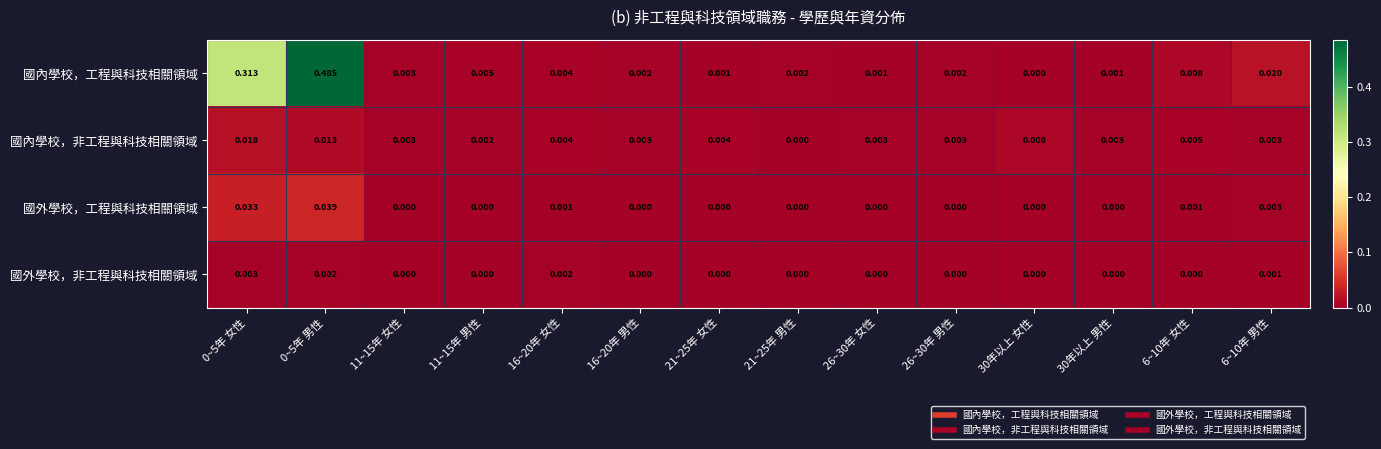

Rank the series by their maximum value, from lowest to highest.

國外學校，非工程與科技相關領域, 國內學校，非工程與科技相關領域, 國外學校，工程與科技相關領域, 國內學校，工程與科技相關領域